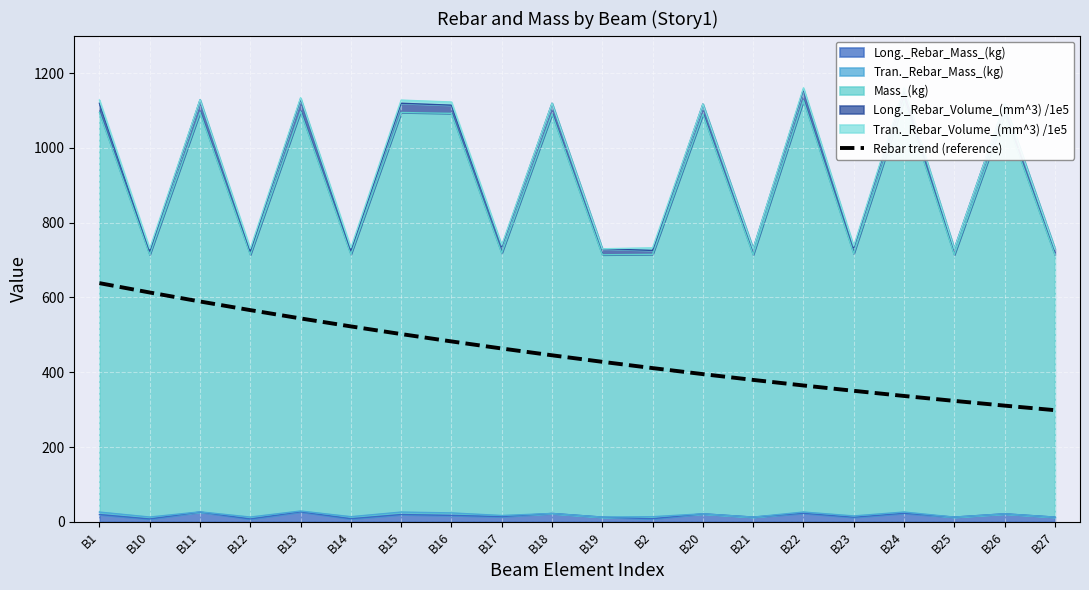

What is the label of the 20th point from the right?

B1